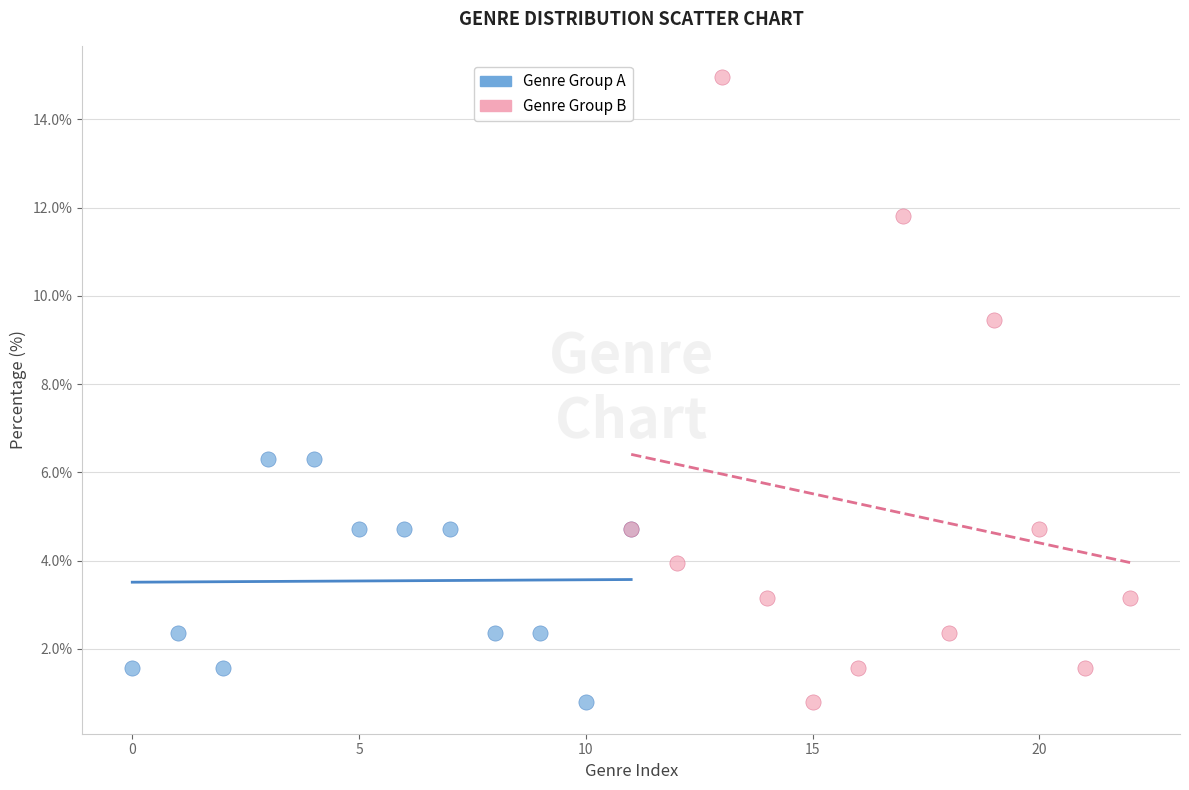

Which series has the widest spread of Y values?

Genre Group B